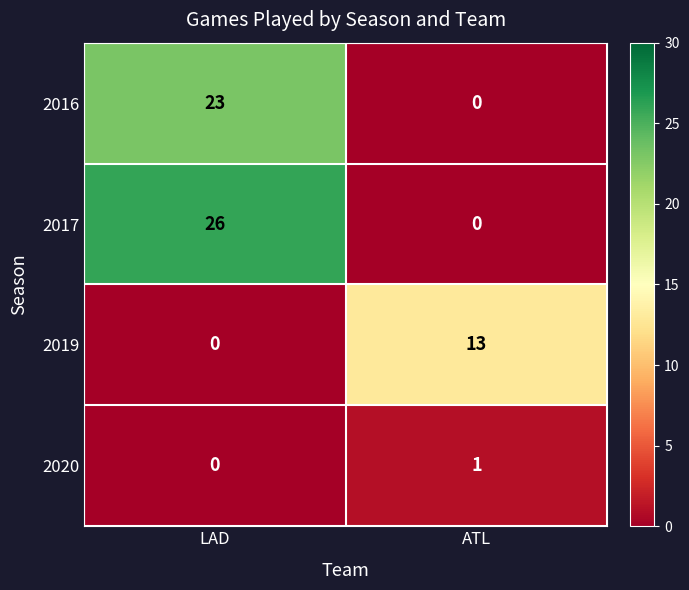

At which label does 2020 reach its minimum?

LAD